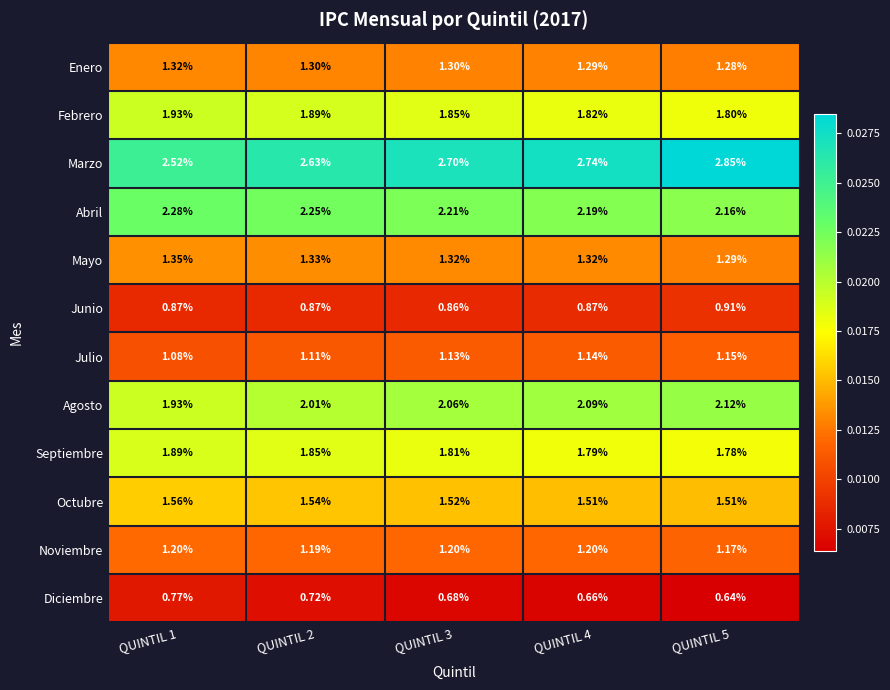

At QUINTIL 4, list the series in order from largest to smallest.

Marzo, Abril, Agosto, Febrero, Septiembre, Octubre, Mayo, Enero, Noviembre, Julio, Junio, Diciembre